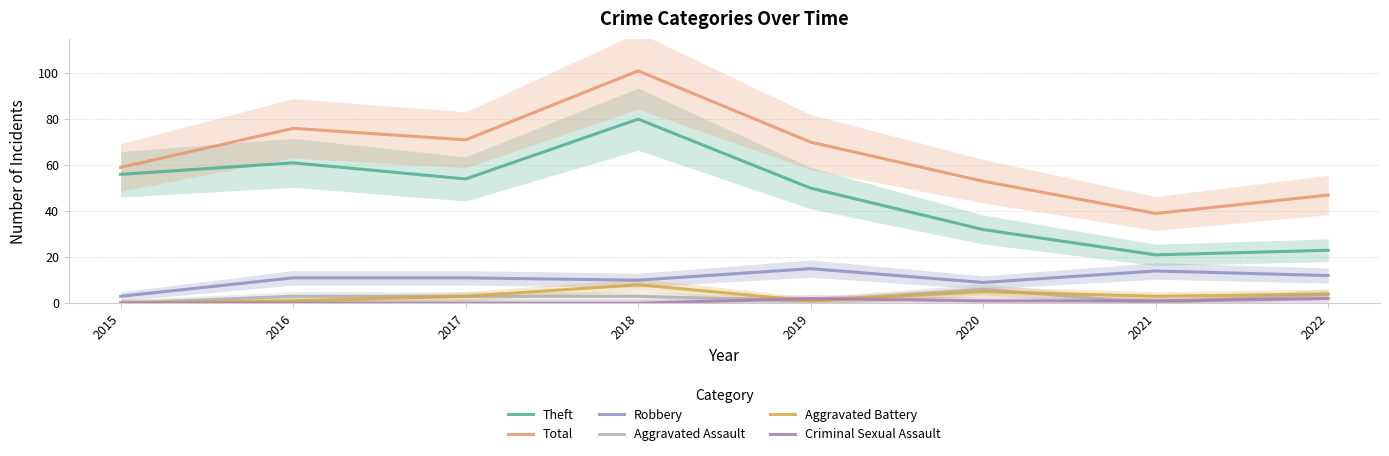

Which has a higher value, 2016 or 2015?

2016